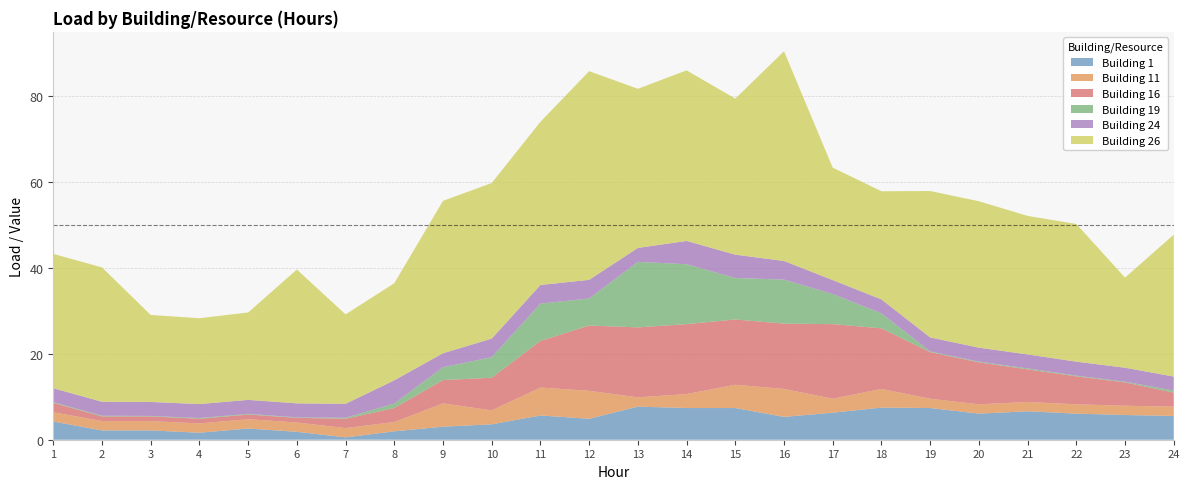

Reading left to right, extract all data points from this chart.

Building 1: 1=4.2	2=2.2	3=2.2	4=1.6	5=2.6	6=1.8	7=0.5	8=1.9	9=3.0	10=3.6	11=5.6	12=4.9	13=7.7	14=7.4	15=7.4	16=5.3	17=6.3	18=7.5	19=7.4	20=6.1	21=6.6	22=6.1	23=5.7	24=5.5
Building 11: 1=2.2	2=2.2	3=2.2	4=2.2	5=2.2	6=2.2	7=2.2	8=2.2	9=5.4	10=3.2	11=6.5	12=6.5	13=2.2	14=3.2	15=5.4	16=6.5	17=3.2	18=4.3	19=2.2	20=2.2	21=2.2	22=2.2	23=2.2	24=2.2
Building 16: 1=2.2	2=1.1	3=1.1	4=1.1	5=1.1	6=1.1	7=2.2	8=3.2	9=5.4	10=7.6	11=10.8	12=15.2	13=16.2	14=16.2	15=15.2	16=15.2	17=17.3	18=14.1	19=10.8	20=9.7	21=7.6	22=6.5	23=5.4	24=3.2
Building 19: 1=0.2	2=0.2	3=0.1	4=0.2	5=0.2	6=0.1	7=0.2	8=1.0	9=3.0	10=4.8	11=8.7	12=6.3	13=15.2	14=13.9	15=9.6	16=10.2	17=7.0	18=3.5	19=0.2	20=0.2	21=0.2	22=0.2	23=0.2	24=0.5
Building 24: 1=3.2	2=3.2	3=3.2	4=3.2	5=3.2	6=3.2	7=3.2	8=5.4	9=3.2	10=4.3	11=4.3	12=4.3	13=3.2	14=5.4	15=5.4	16=4.3	17=3.2	18=3.2	19=3.2	20=3.2	21=3.2	22=3.2	23=3.2	24=3.2
Building 26: 1=31.2	2=31.2	3=20.2	4=20.0	5=20.3	6=31.1	7=20.8	8=22.6	9=35.4	10=36.2	11=37.9	12=48.5	13=37.0	14=39.6	15=36.3	16=48.7	17=26.1	18=25.1	19=34.0	20=34.0	21=32.2	22=32.0	23=20.9	24=33.0